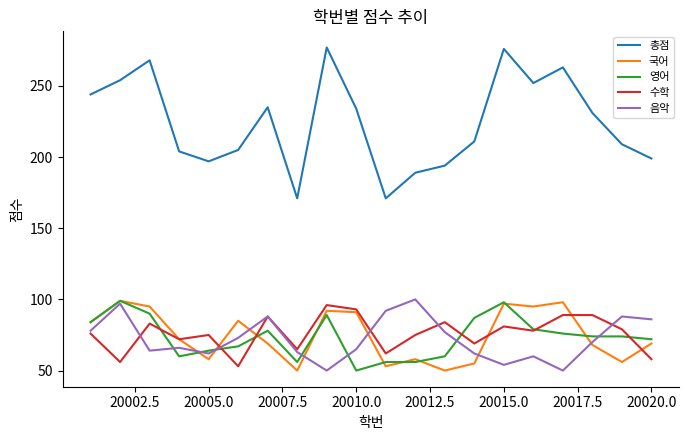

What is the average value of the 영어 series?

73